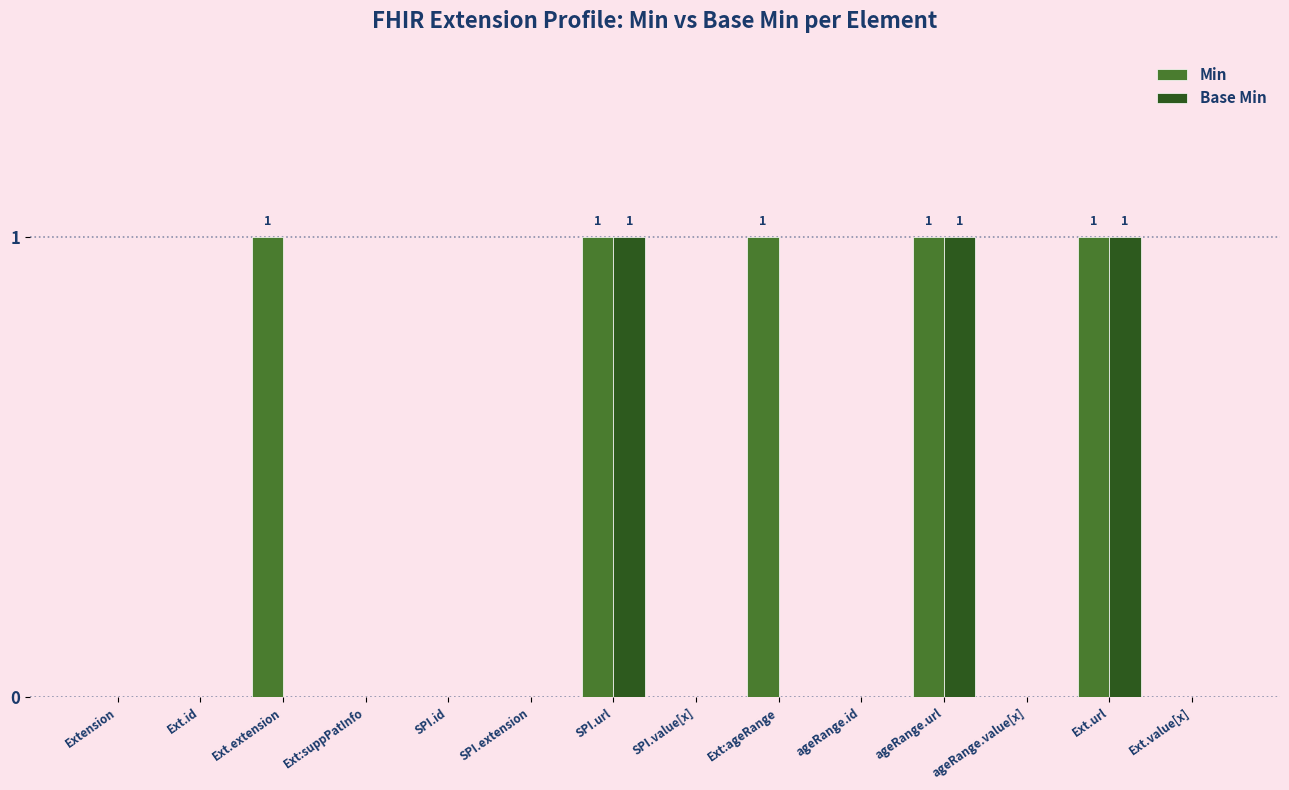

Count the Min values in the range 0 to 1.

14